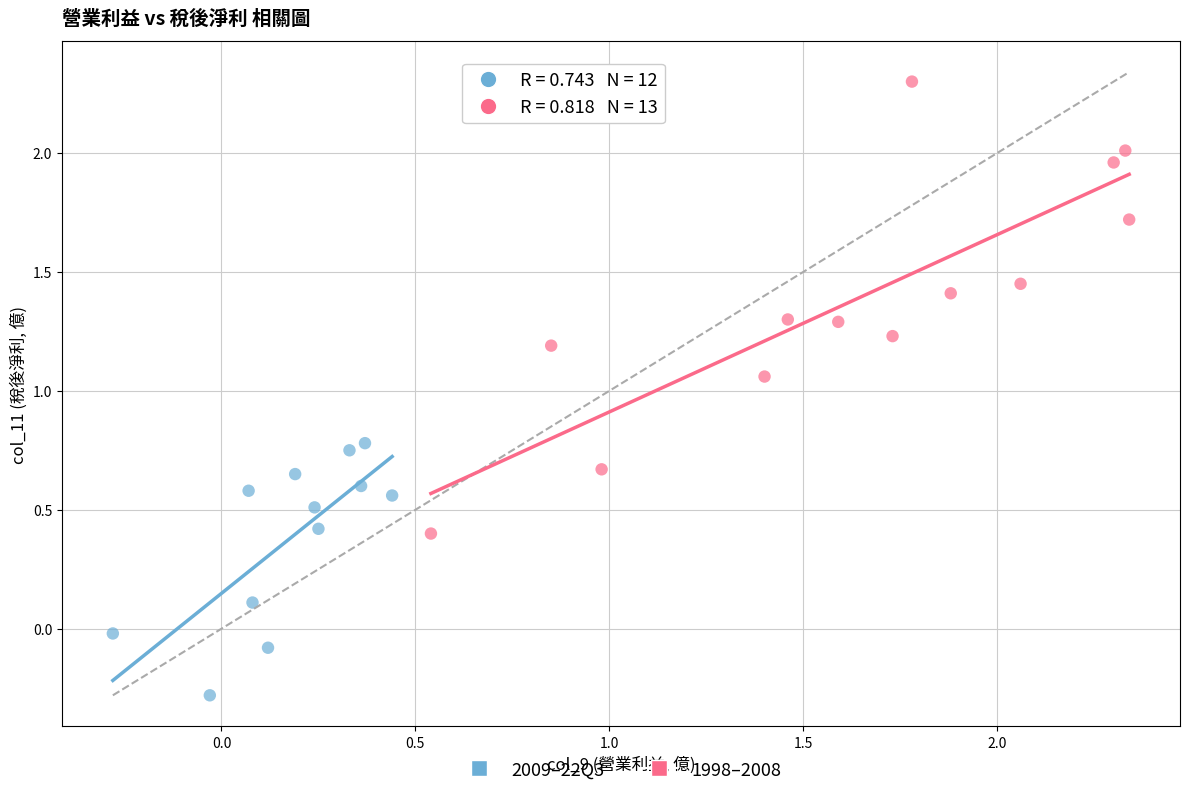

Which series reaches the maximum Y coordinate?

1998–2008